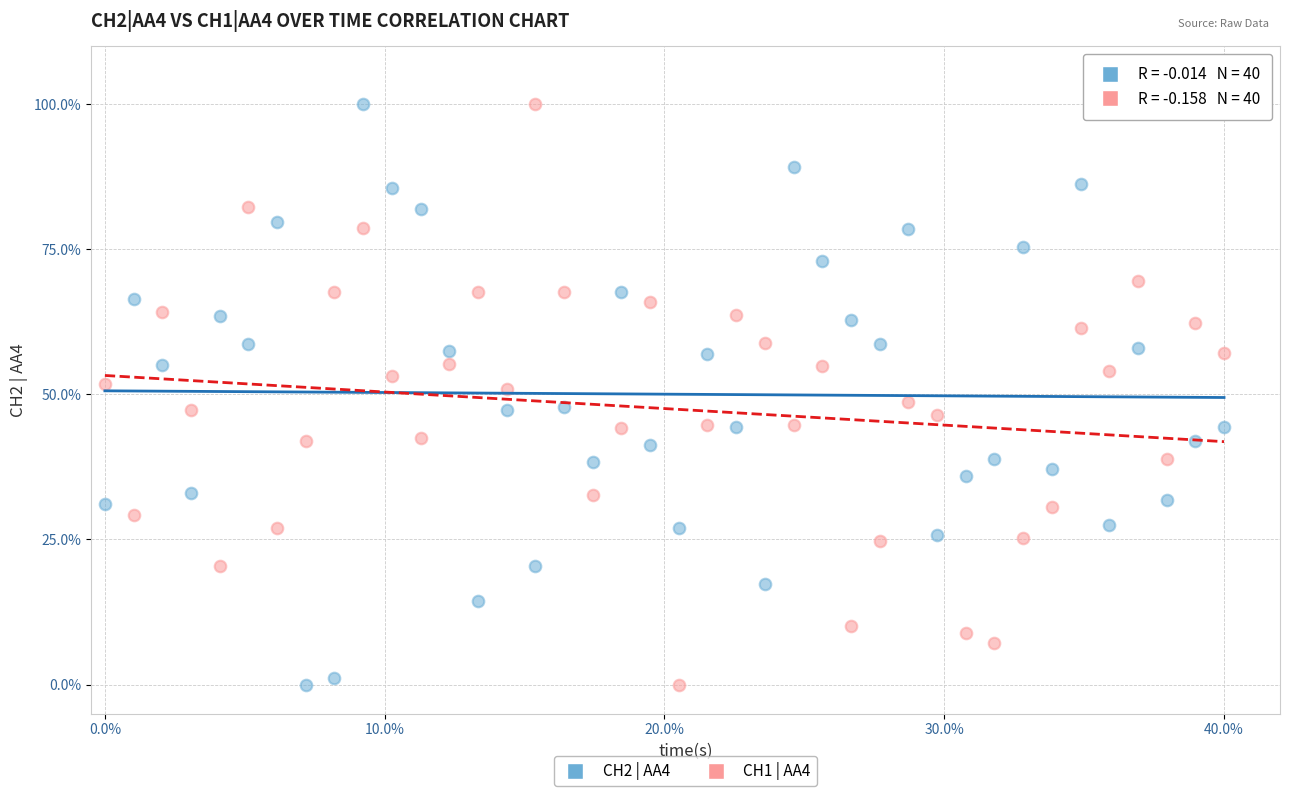

What is the X range (max minus min) for the scatter plot?

0.4